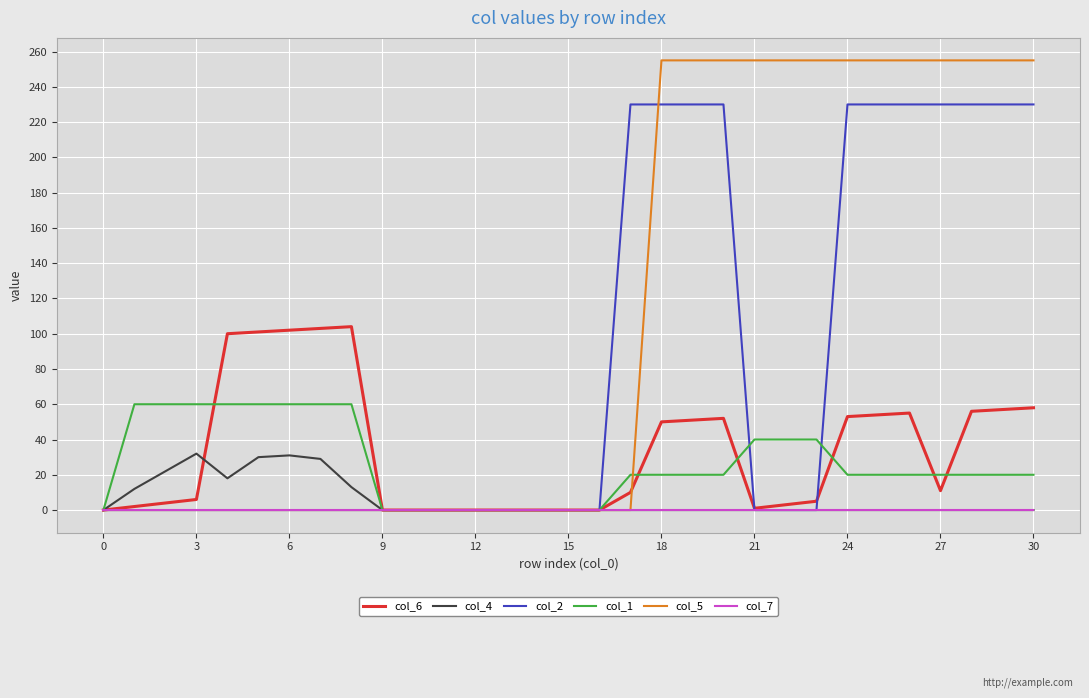

What is the sum of all col_4 values?

187.0